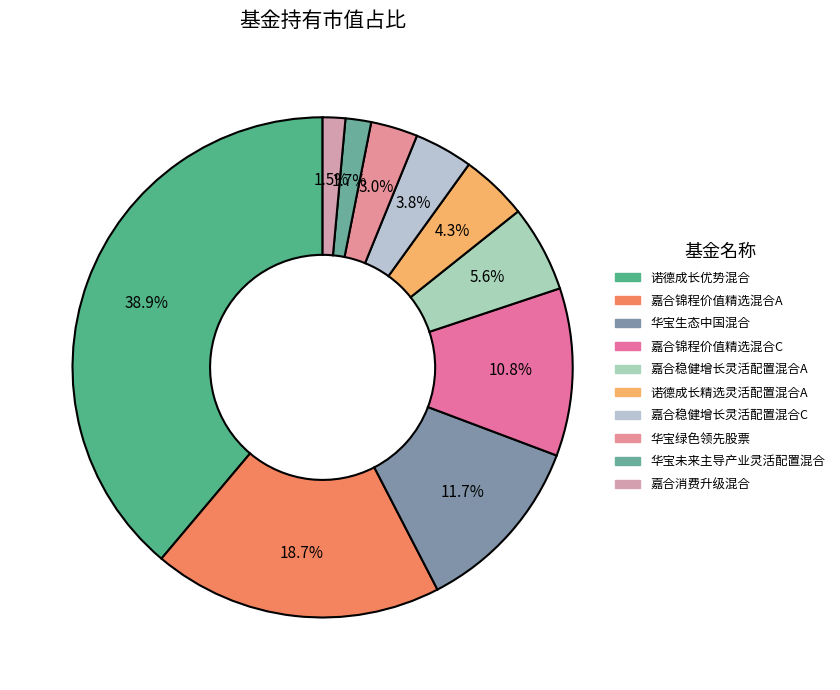

What percentage is NOT represented by 诺德成长优势混合?

61.1%